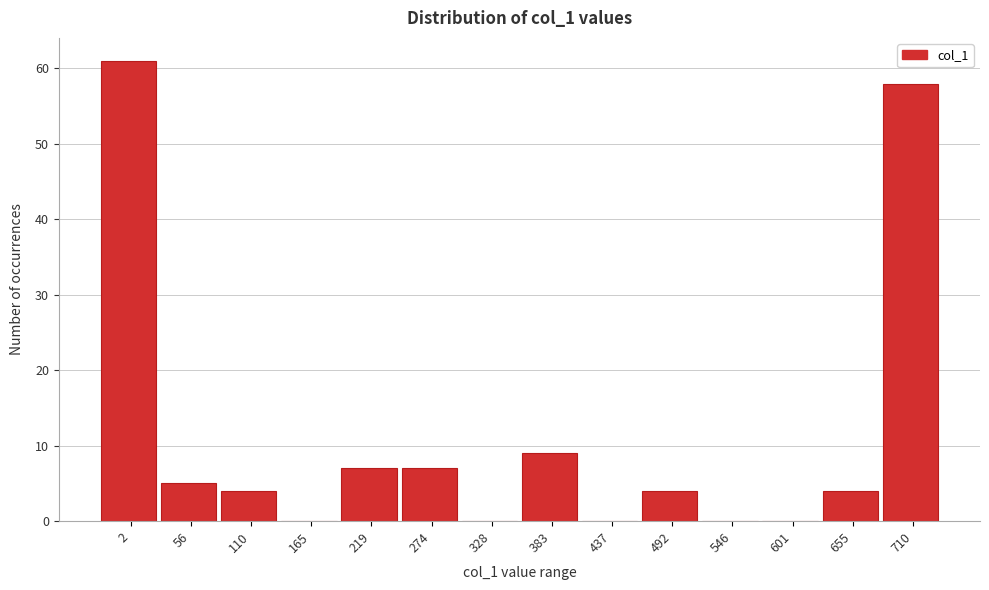

Reading right to left, list all the values displayed in this chart.

710=58	655=4	601=0	546=0	492=4	437=0	383=9	328=0	274=7	219=7	165=0	110=4	56=5	2=61